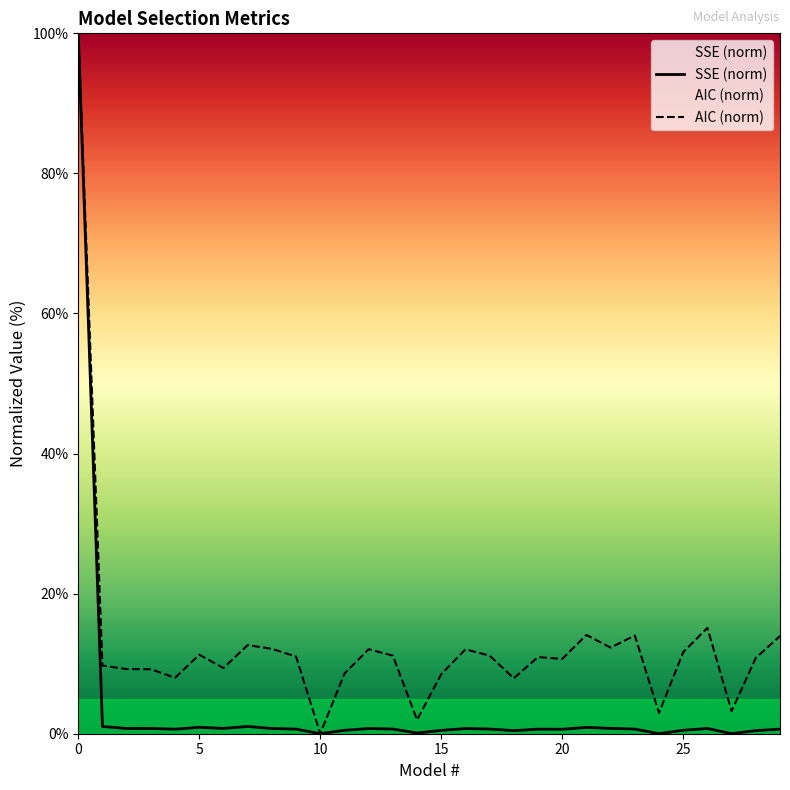

What is the difference between the AIC values at 10 and 24?

3.0